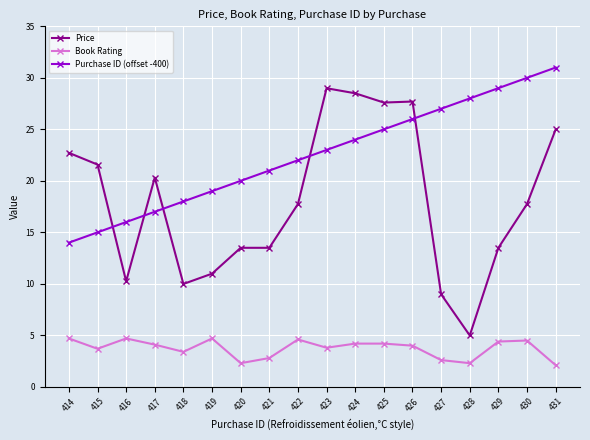

True or false: Book Rating has more than 0 interior local peaks.

True